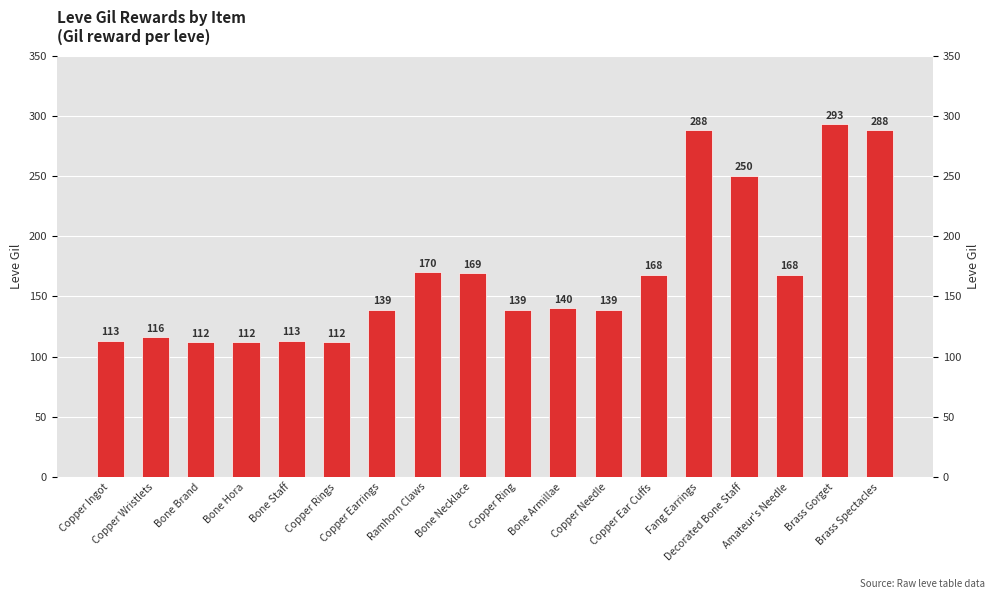

What position from the left is Decorated Bone Staff?

15